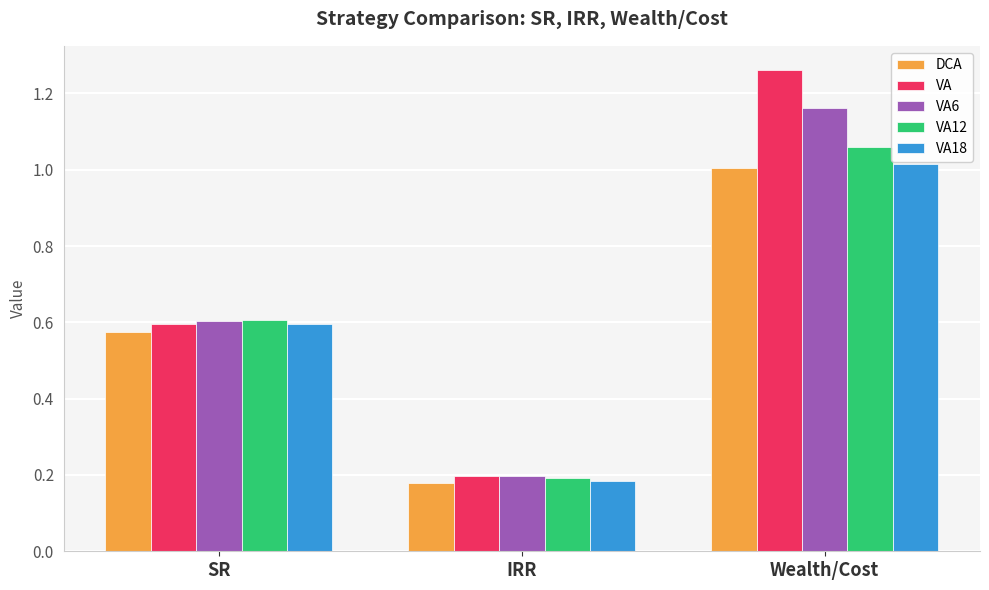

Which series has the widest spread of values?

VA